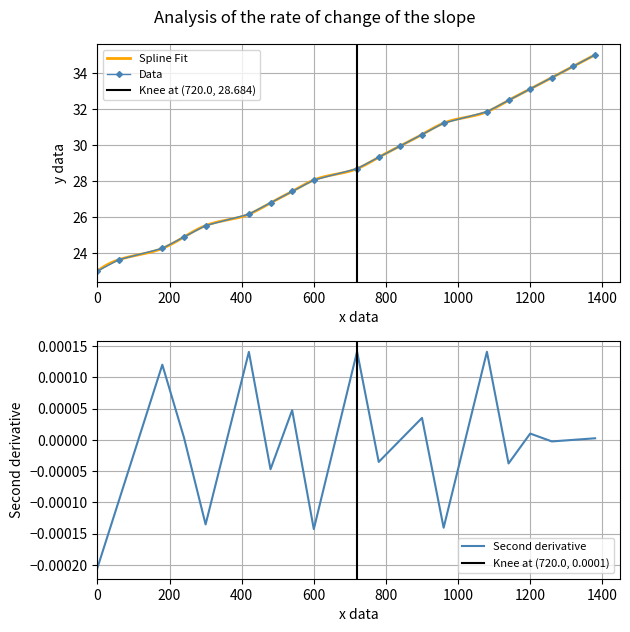

What is the highest value of the Data series?

35.0